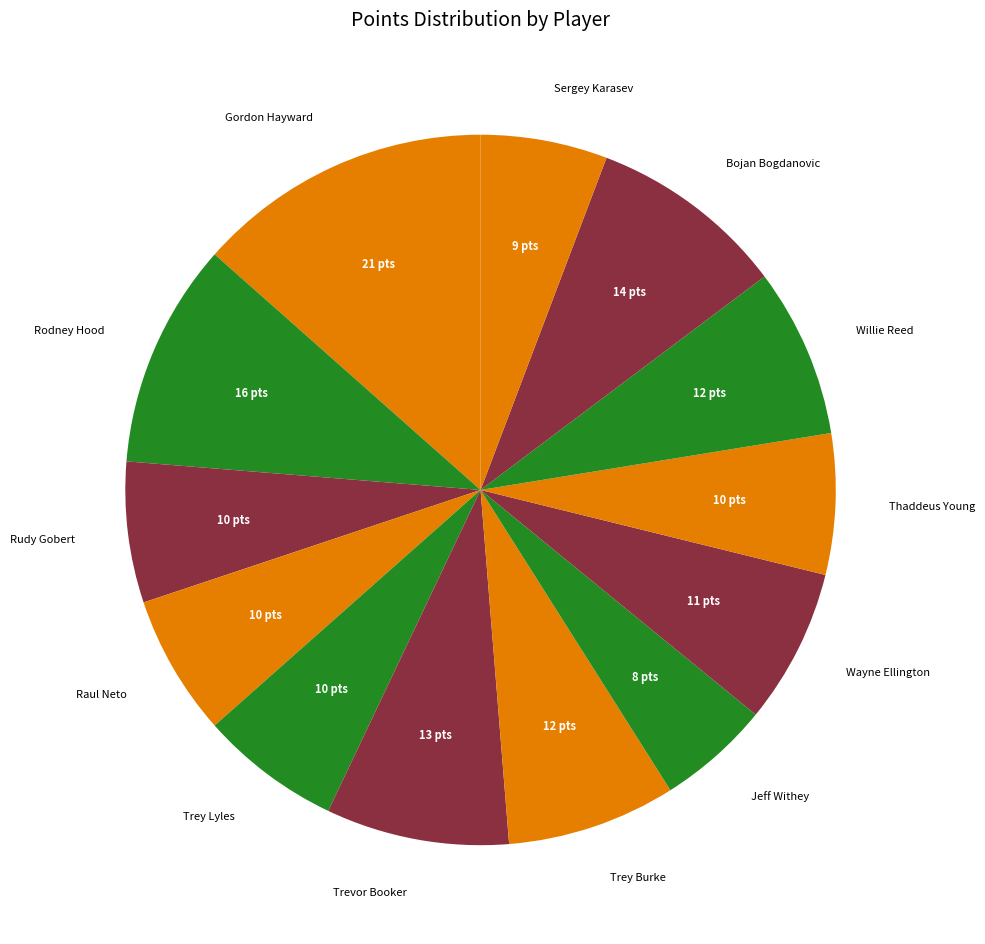

Is the sum of Gordon Hayward and Sergey Karasev greater than half?

No